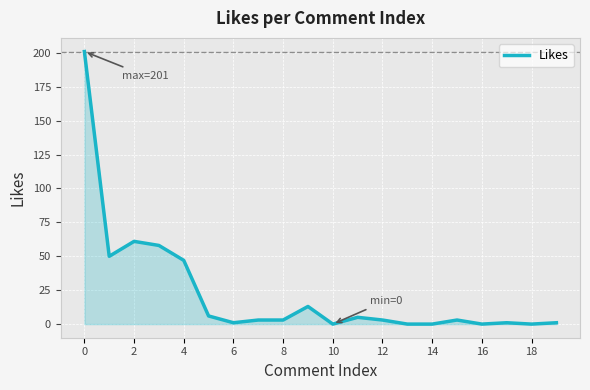

What is the maximum value shown in the chart?

201